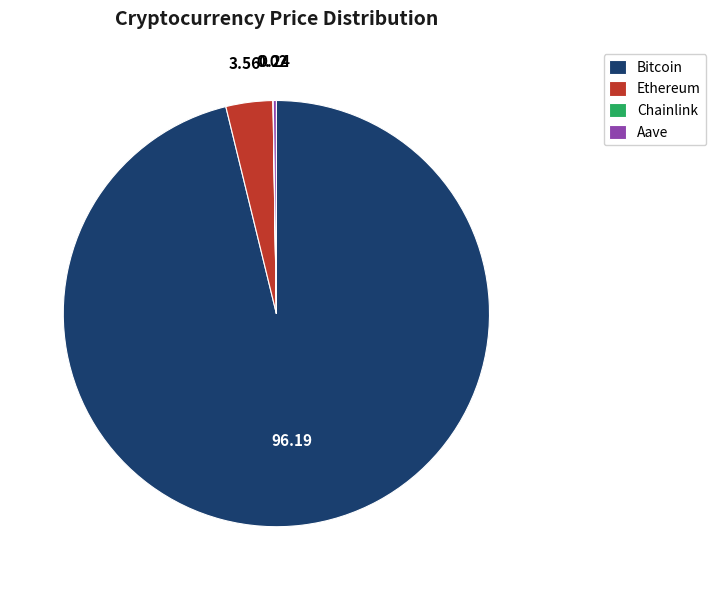

True or false: Ethereum accounts for 4% of the total.

True